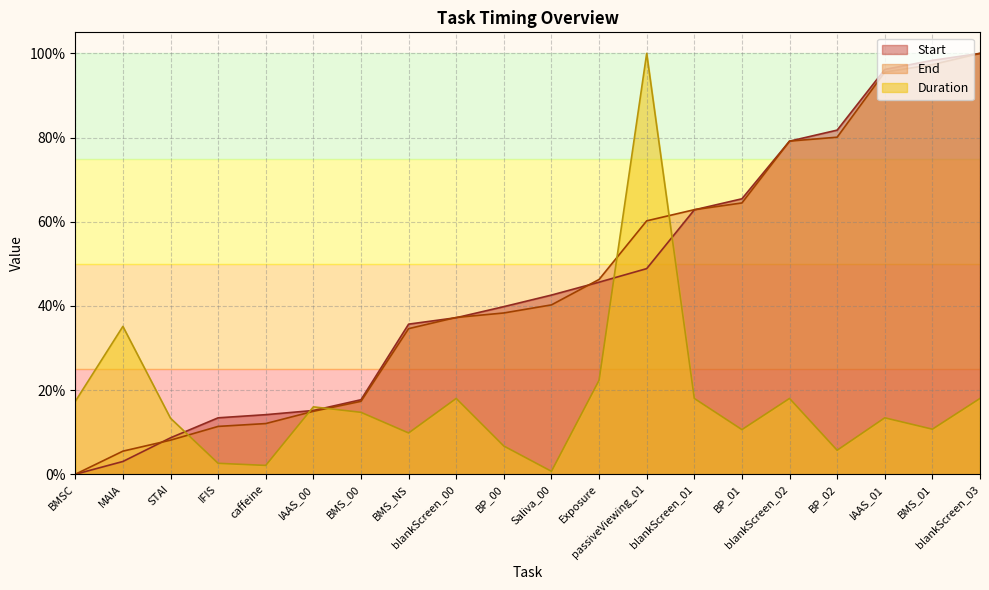

What is the difference between the maximum and minimum values in the End series?

1.0